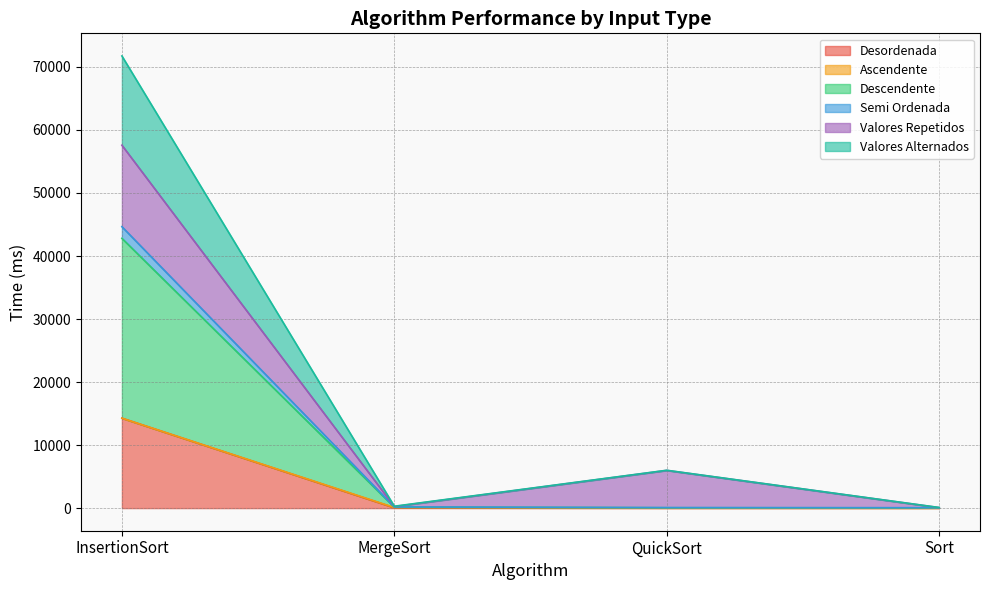

At which category is the sum across all series the highest?

InsertionSort